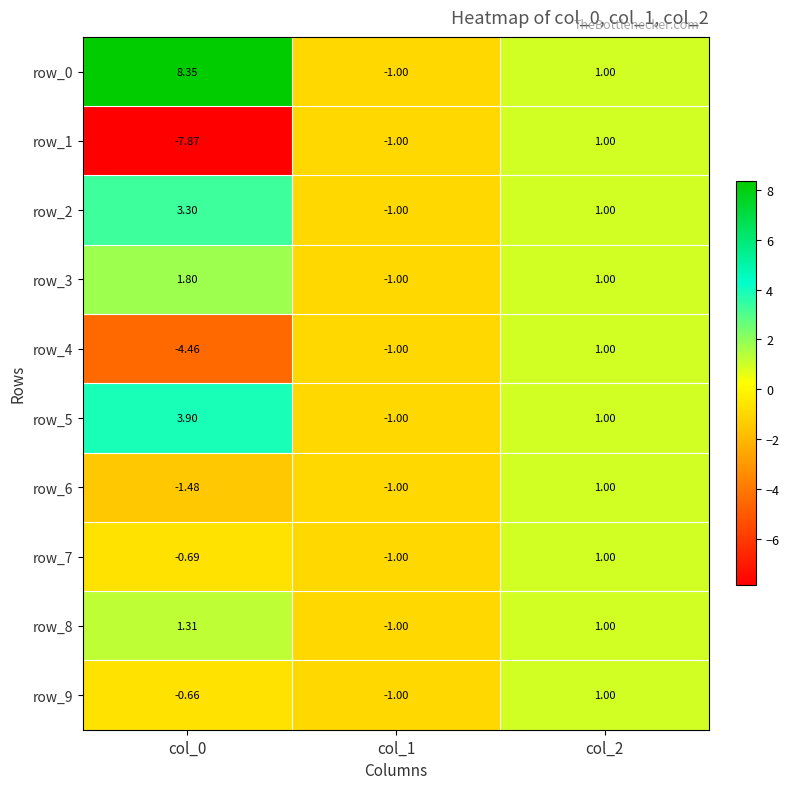

Where does the row_2 series first go above 1?

col_0